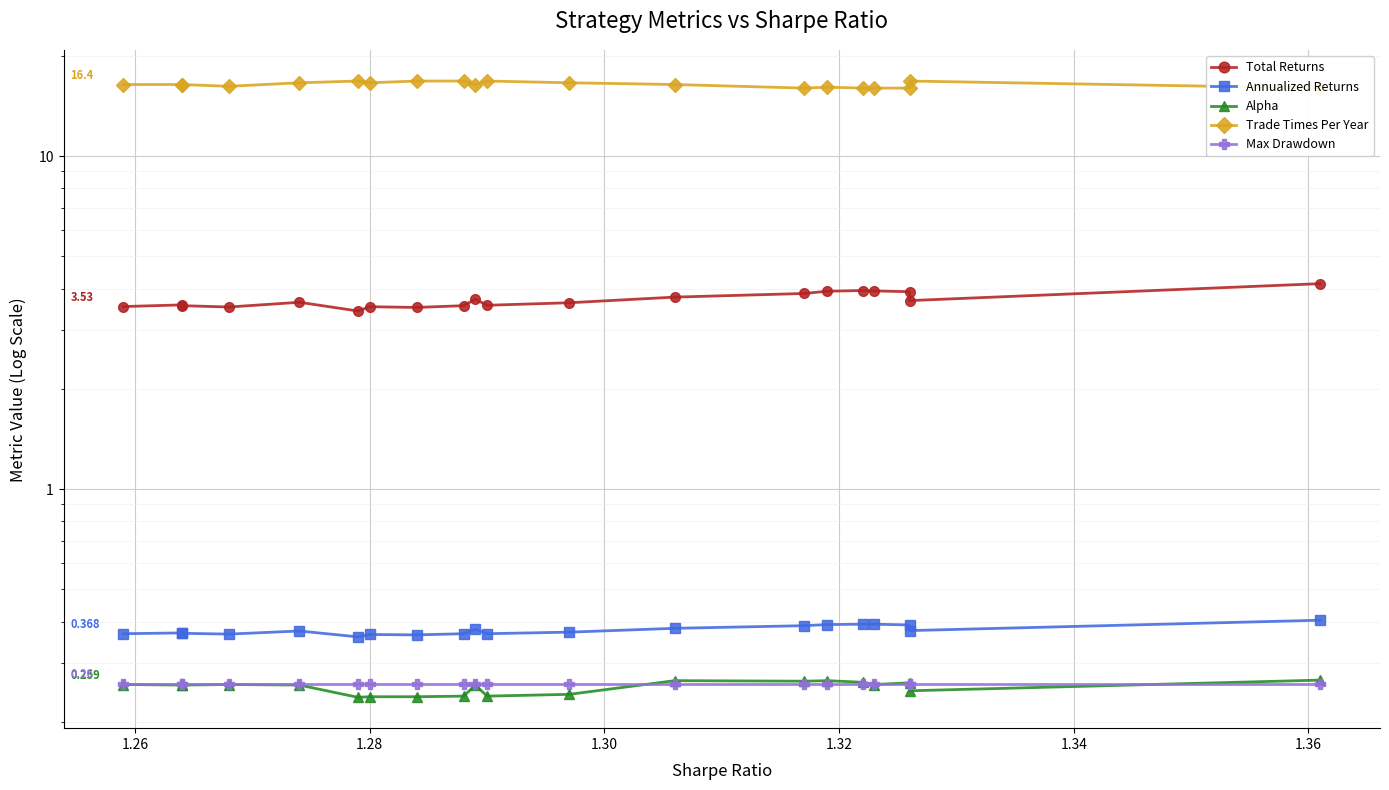

The Alpha series shows 0.1 at 18. True or false?

False